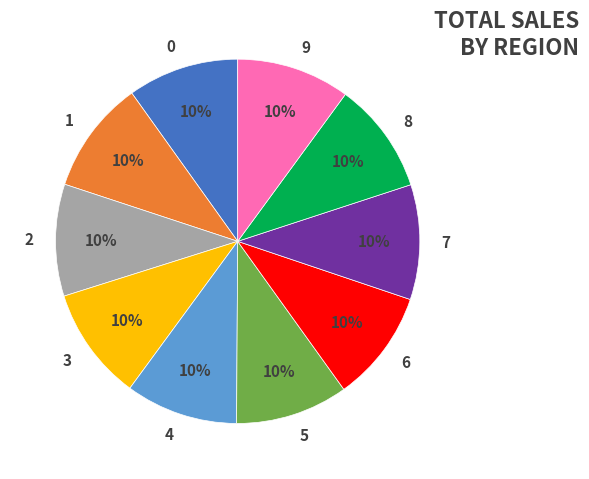

Approximately how many times larger is the value at 9 compared to 1?

1.0